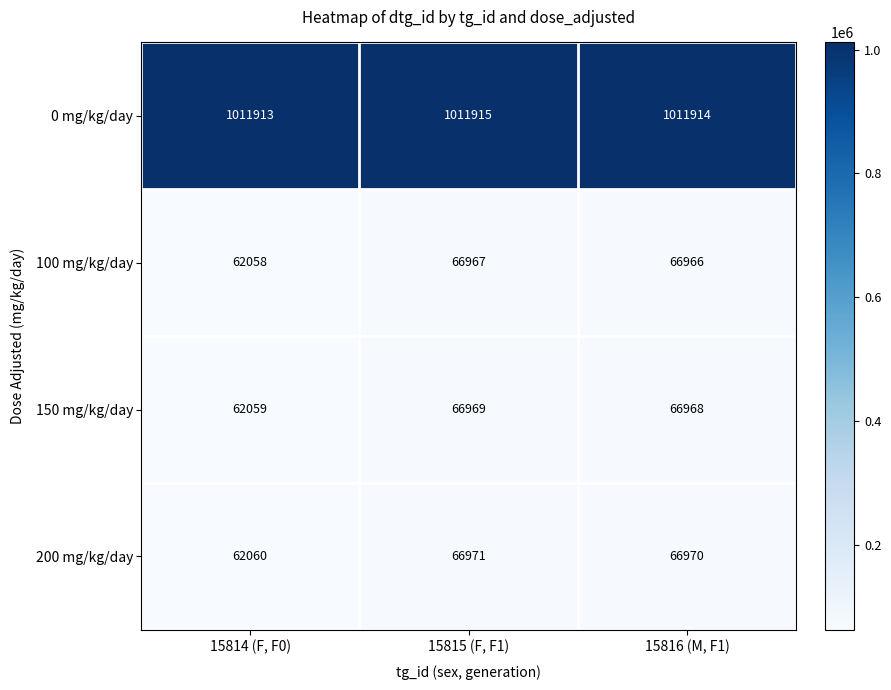

Between 15814 (F, F0) and 15816 (M, F1), which series saw the biggest shift?

200 mg/kg/day